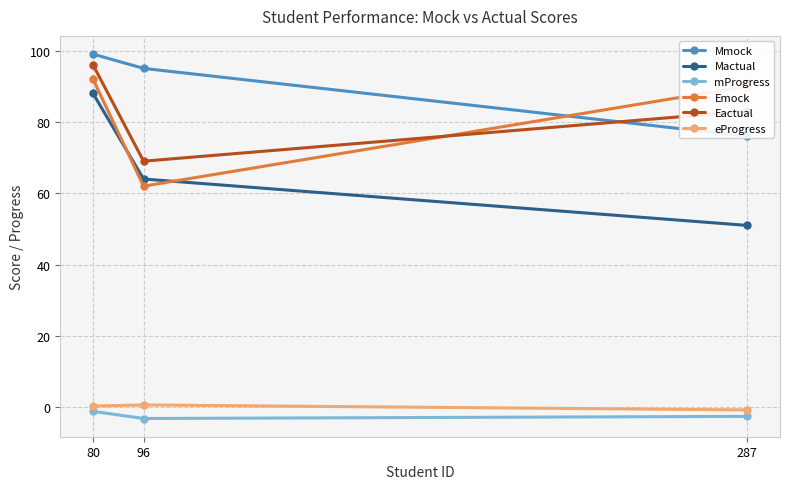

How many categories are shown in the chart?

3